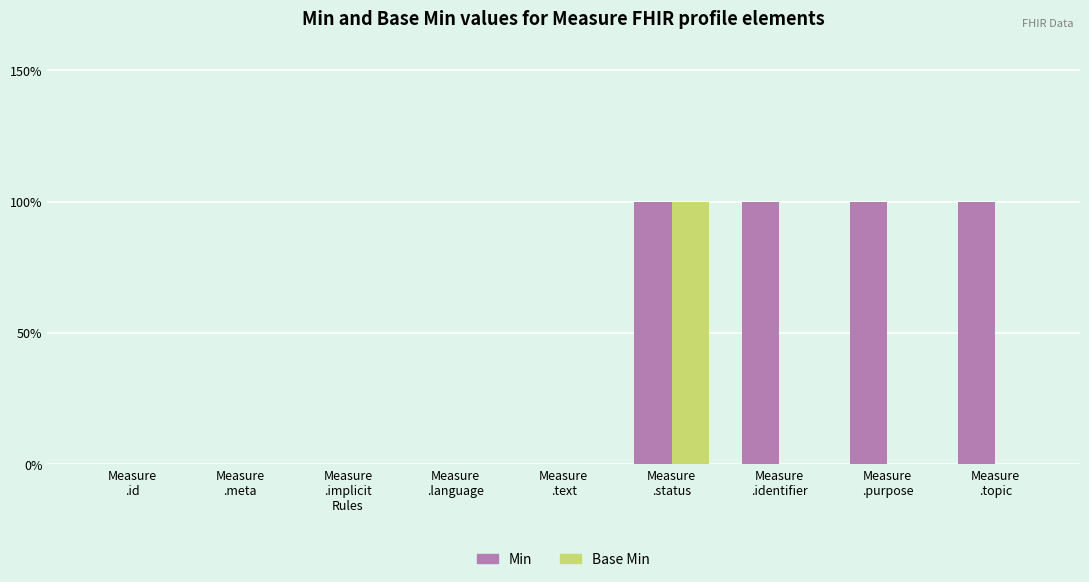

Rank the categories by Base Min value from lowest to highest.

Measure
.id, Measure
.meta, Measure
.implicit
Rules, Measure
.language, Measure
.text, Measure
.identifier, Measure
.purpose, Measure
.topic, Measure
.status